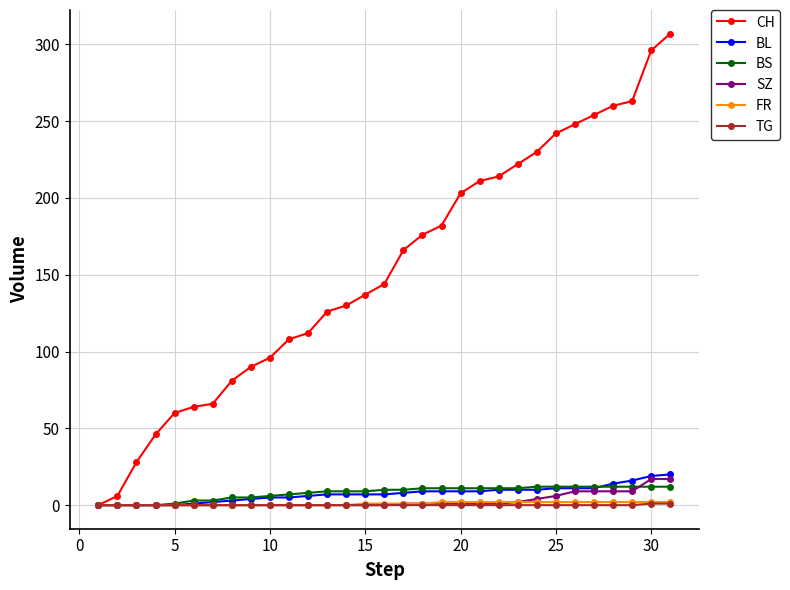

Which series has the largest total across all categories?

CH